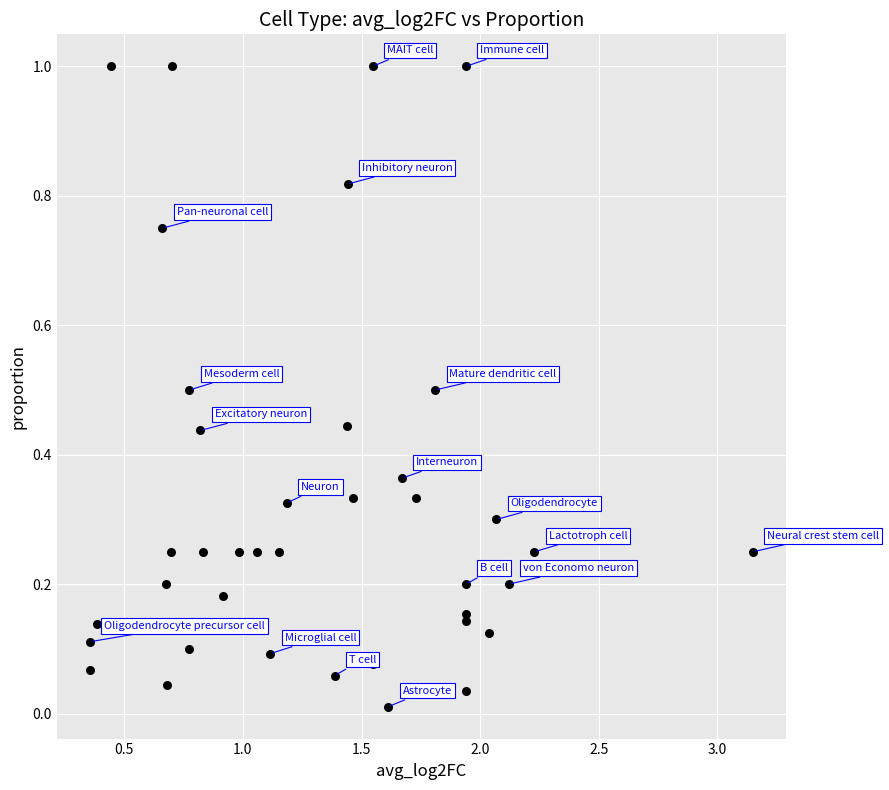

What is the range of X values (max minus min)?

2.8